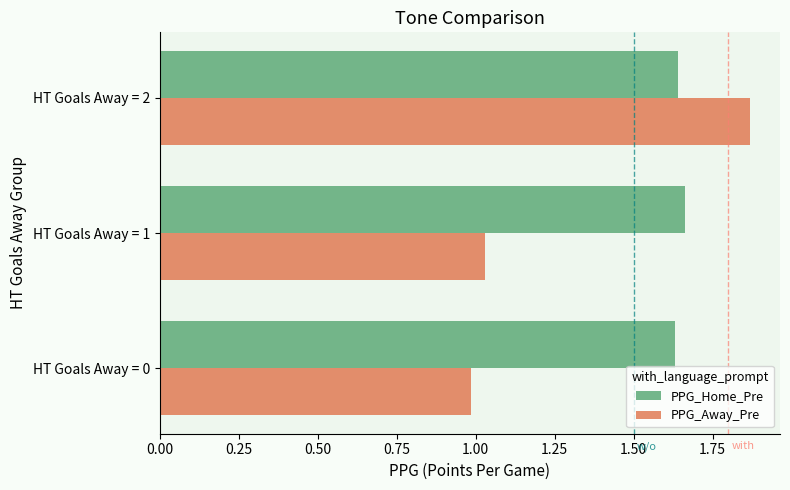

What is the spread (max minus min) of values at HT Goals Away = 0?

0.6